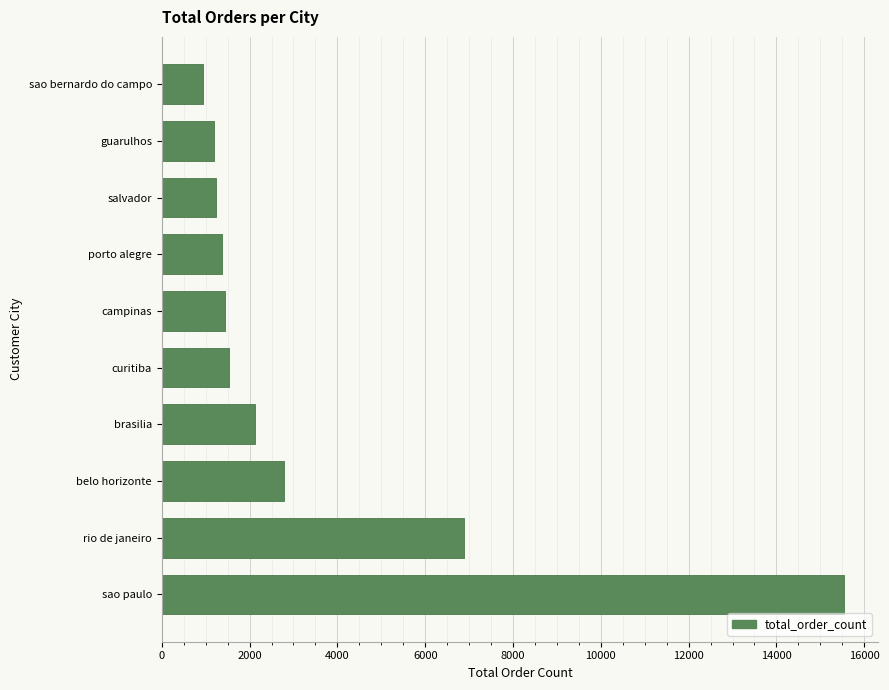

What is the smallest value displayed?

938